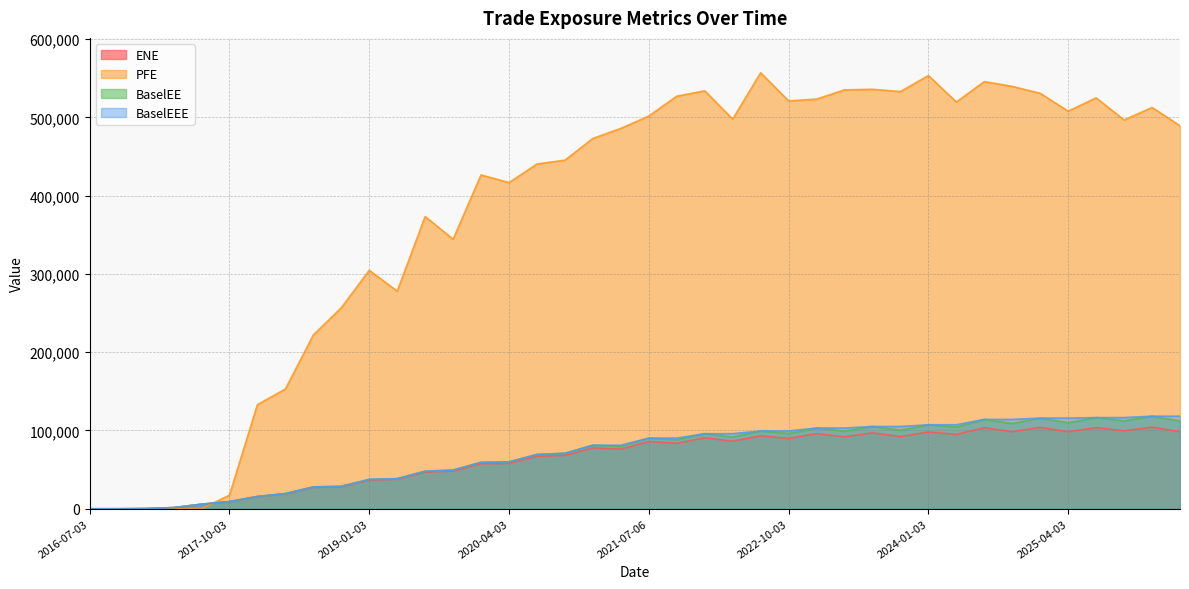

What is the value of the PFE point at the 11th from the left?

304685.0